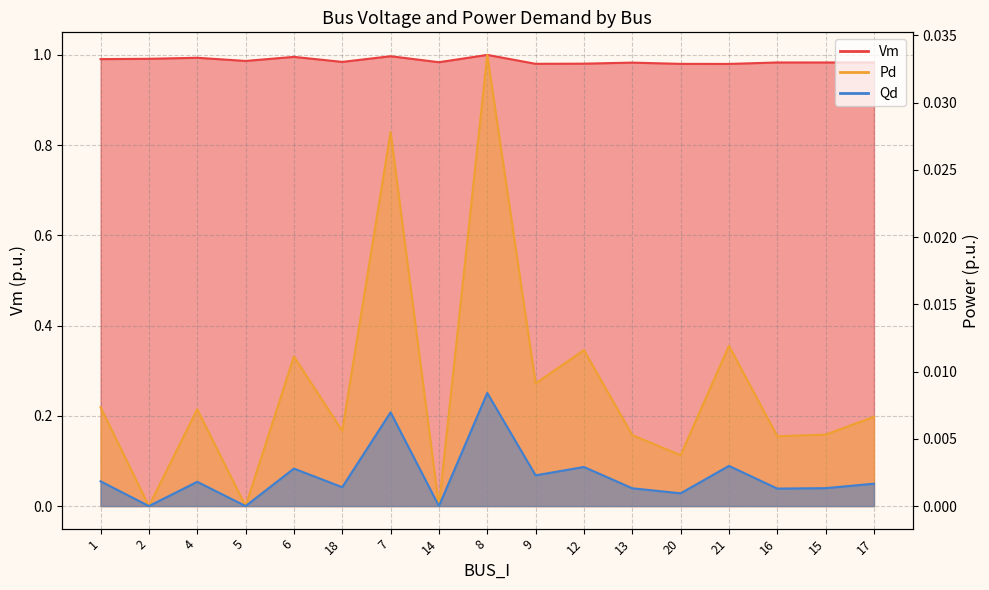

How many data points in Pd are above 0?

14